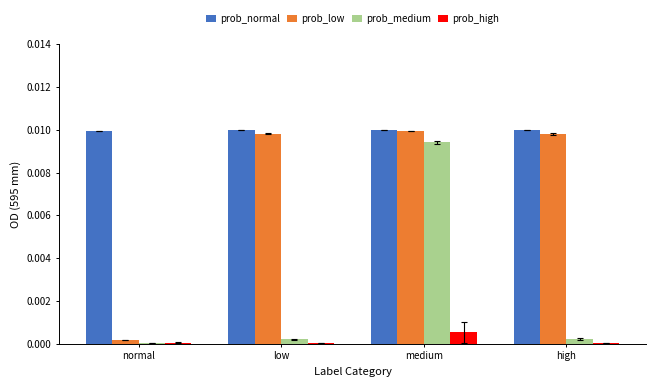

Is the value of prob_normal at medium greater than the value of prob_low at normal?

Yes